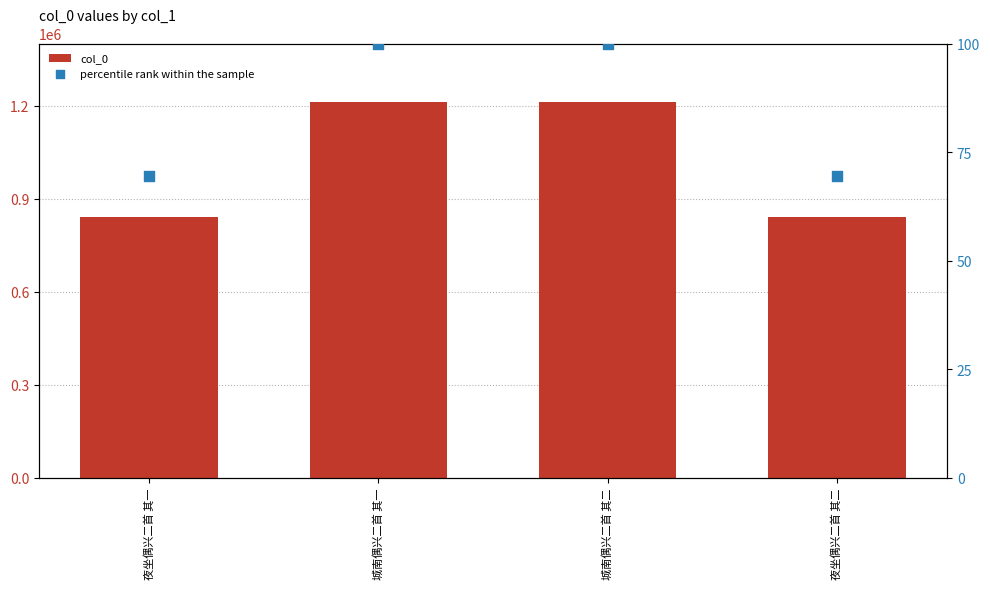

What are all the series names shown in the legend?

col_0, percentile rank within the sample